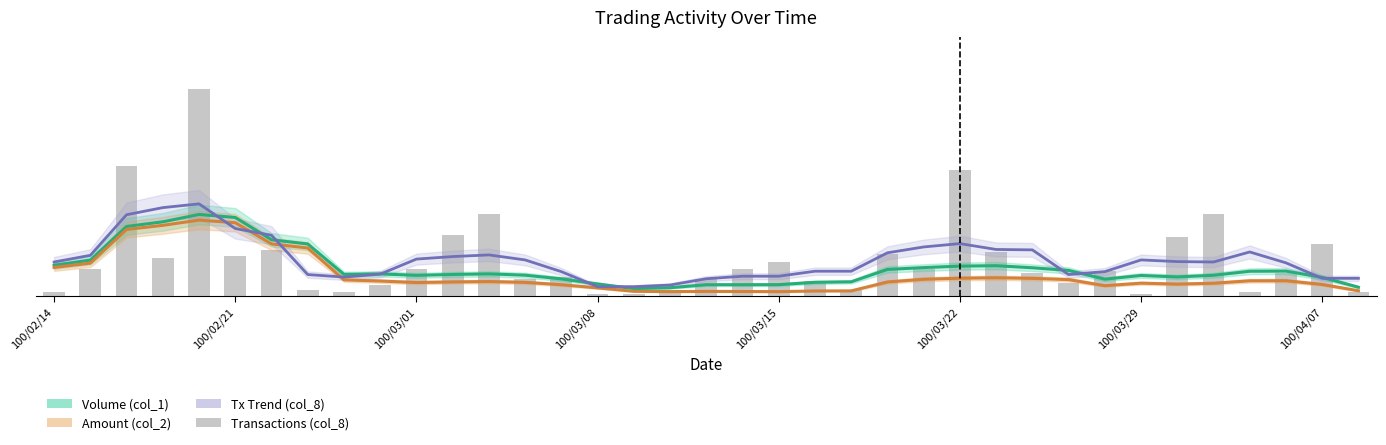

What is the highest value of the Tx Trend (col_8) series?

44.0